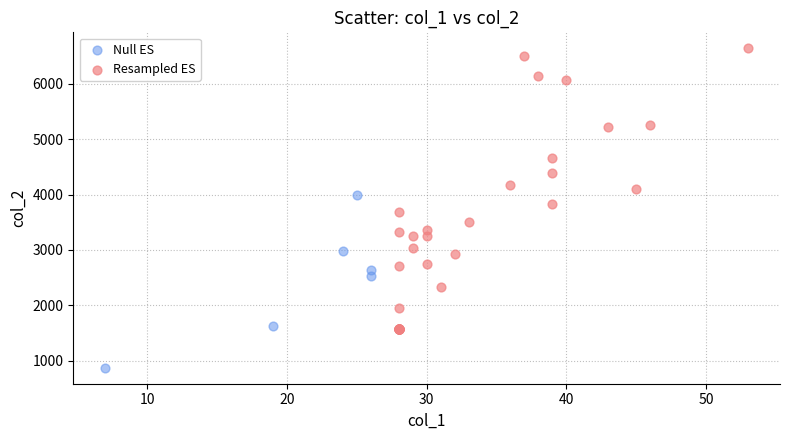

Which series reaches the minimum Y coordinate?

Null ES